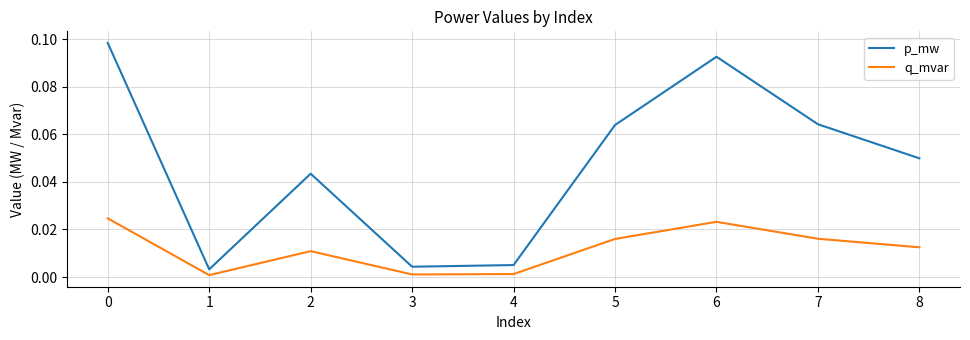

Rank the series by their maximum value, from highest to lowest.

p_mw, q_mvar